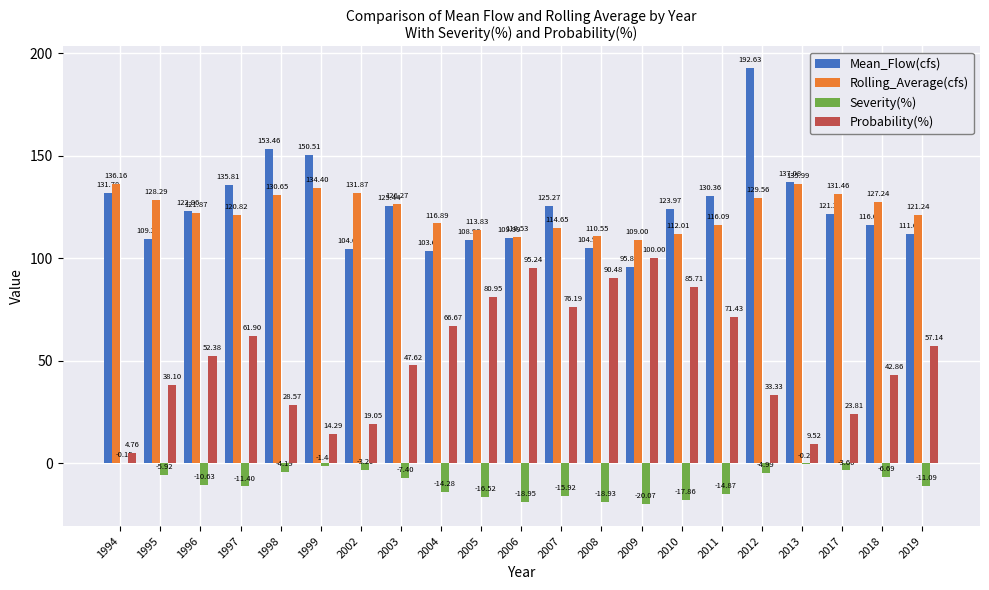

What is the total value across all series at 1999?

297.8